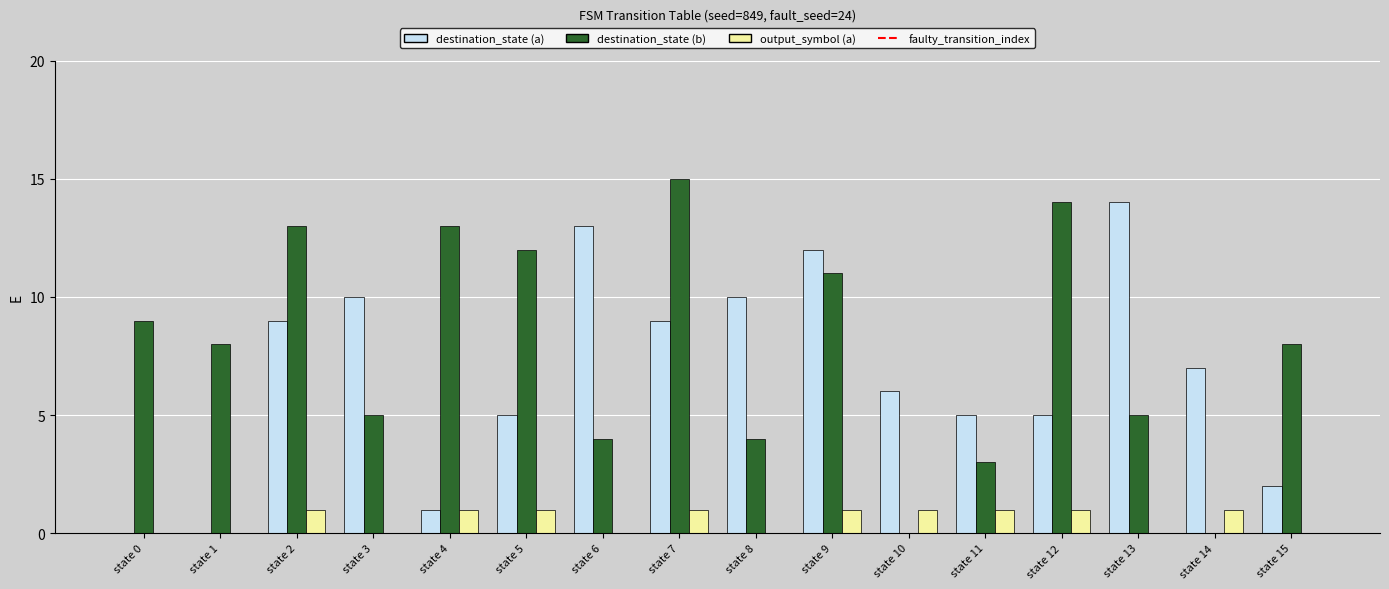

Which series changed the most between state 0 and state 14?

destination_state (b)